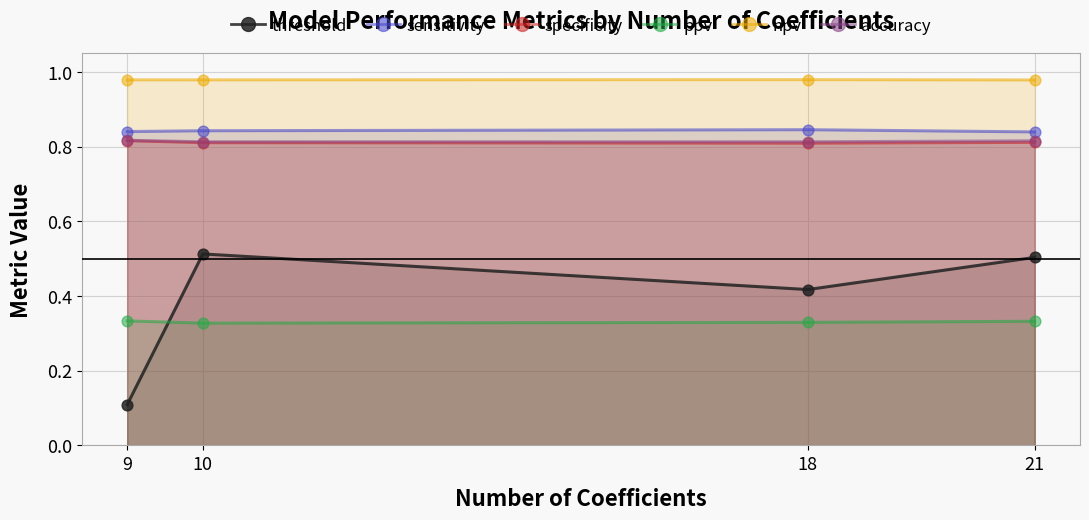

Which series has the largest Y range (max minus min)?

threshold